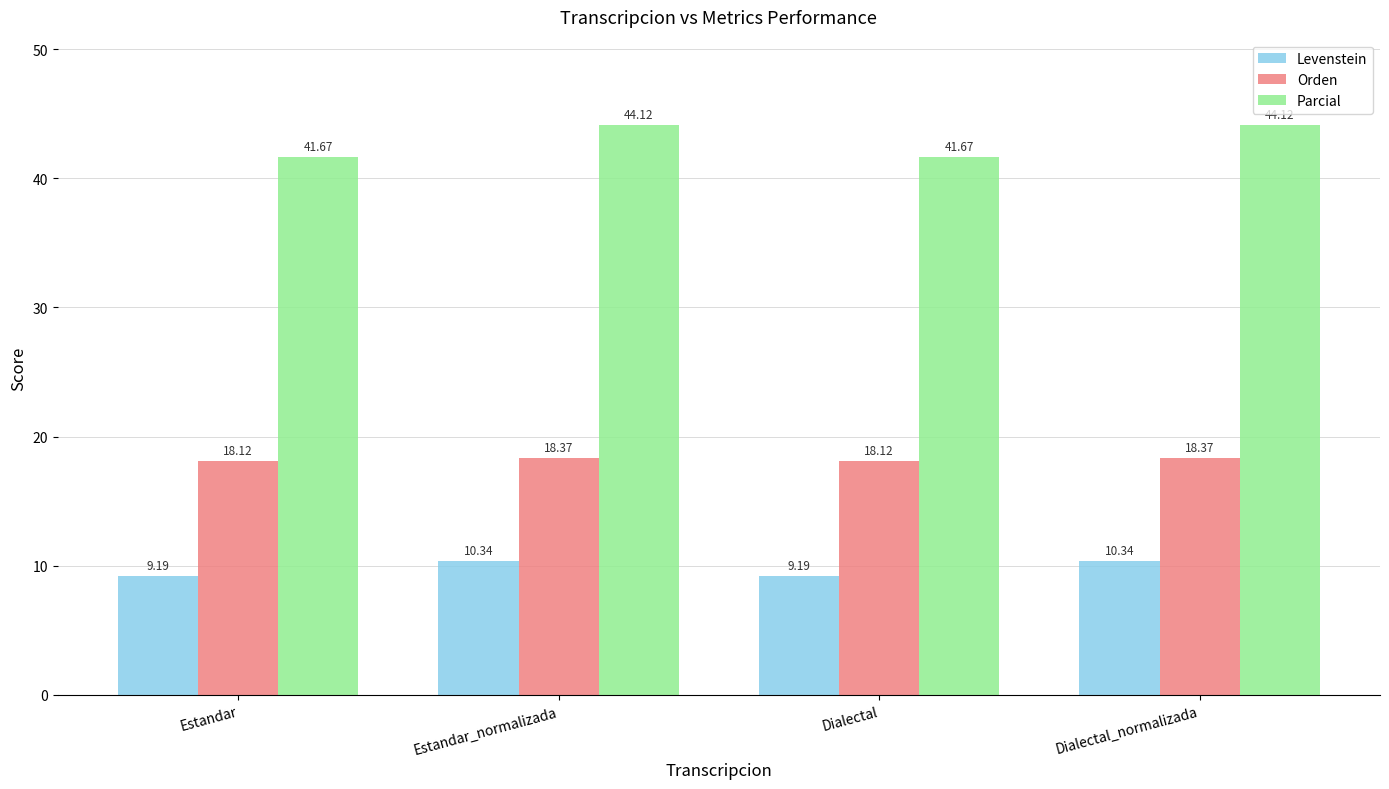

Reading right to left, transcribe all the data shown in this chart.

Levenstein: 10.3	9.2	10.3	9.2
Orden: 18.4	18.1	18.4	18.1
Parcial: 44.1	41.7	44.1	41.7